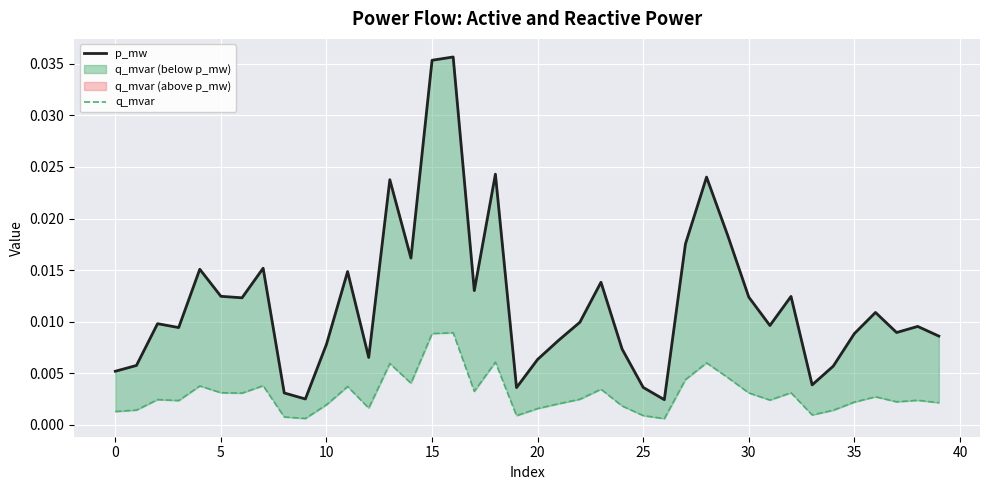

True or false: p_mw and q_mvar intersect in this chart.

False